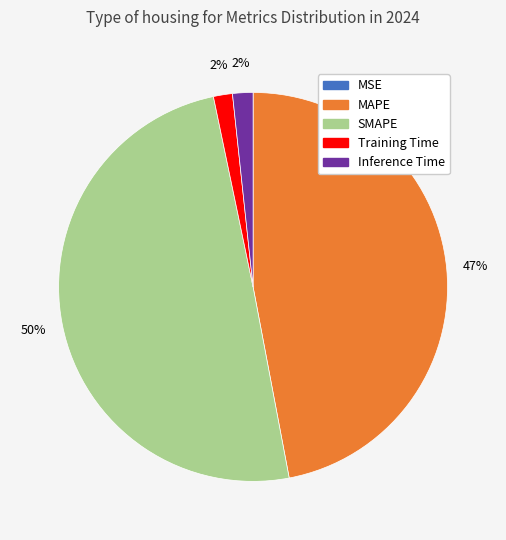

Is it true that SMAPE is 37% of the pie?

False